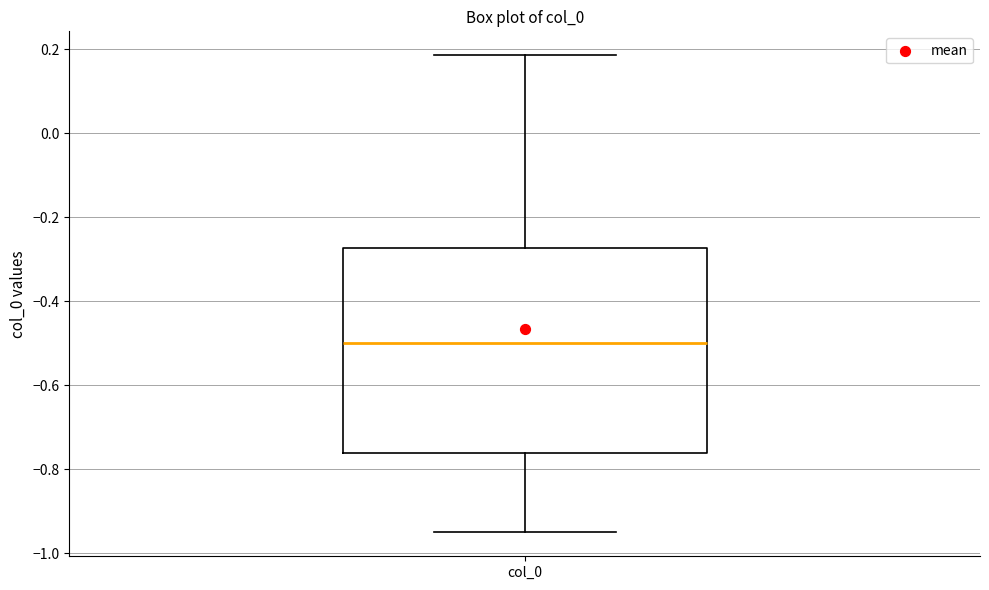

Transcribe this box plot: give where the median line is, the range the box spans, and where the two whiskers end, as read against the y-axis. The values are not printed on the chart, so give them approximately, as read against the axis.

median -0.50, box -0.76 to -0.28, whiskers -0.96 to 0.18